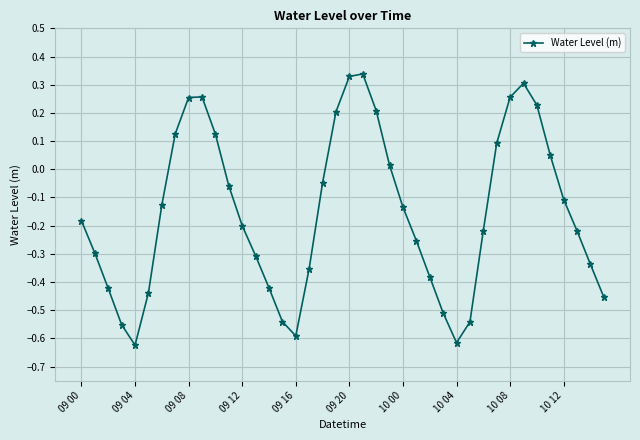

How many data points are less than 0?

26